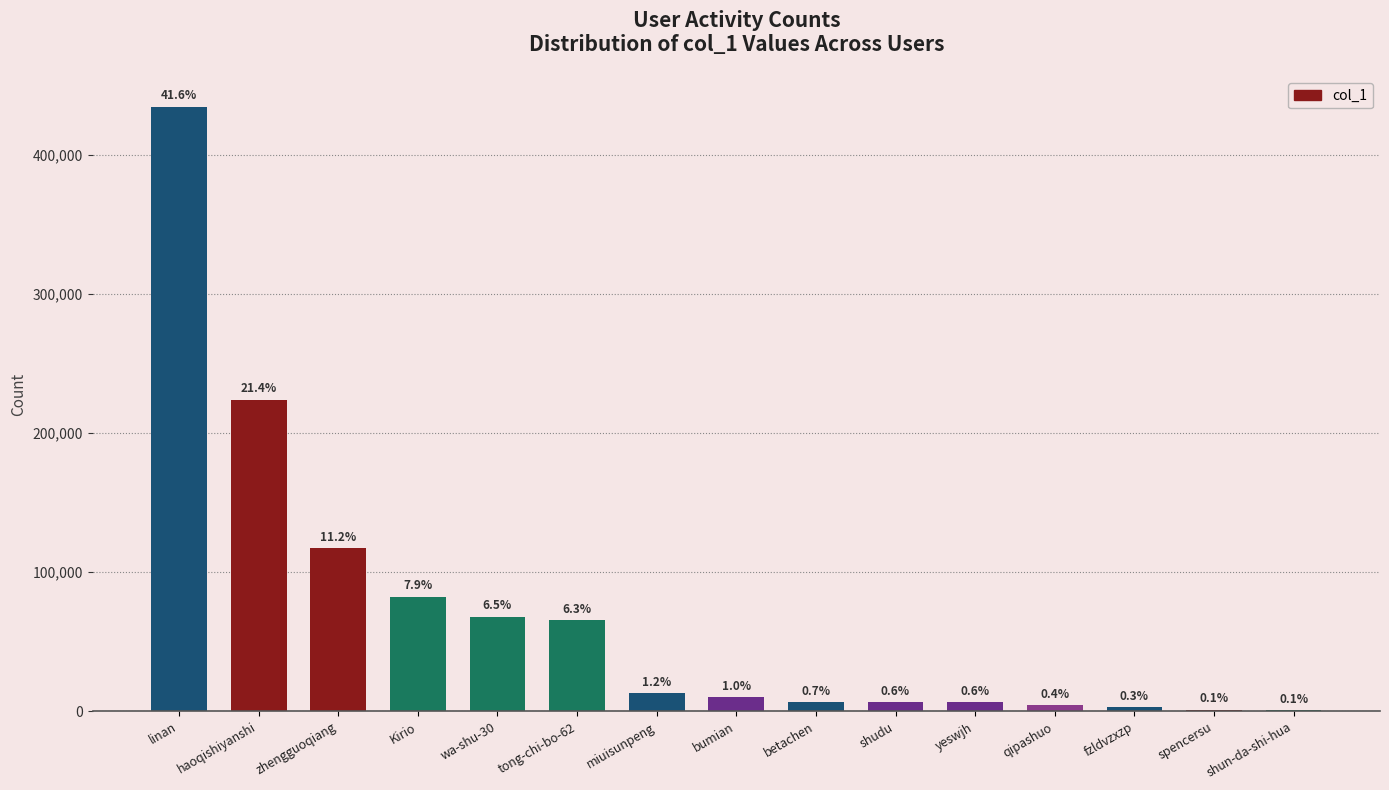

Are the bars horizontal?

No